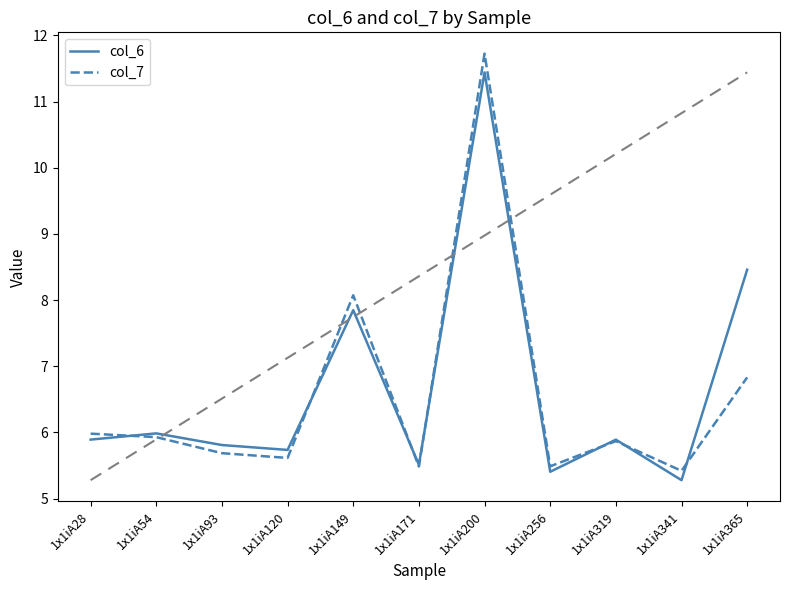

Which series has the largest total across all categories?

col_6